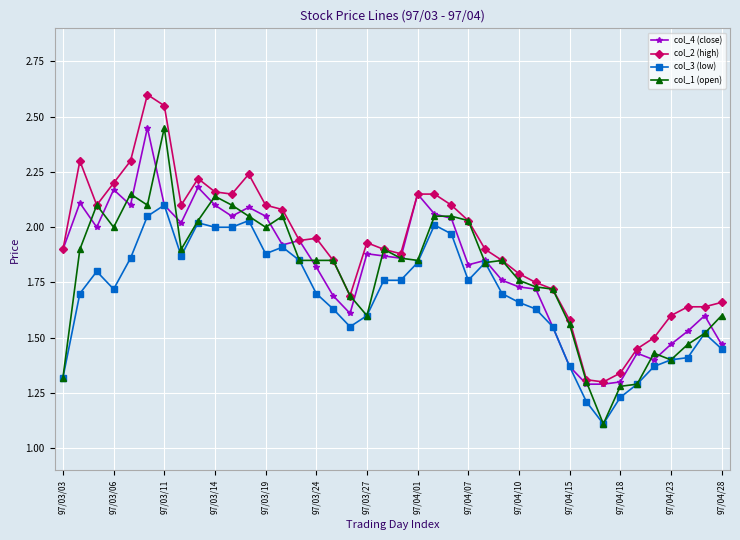

True or false: col_2 (high) has more than 2 points higher than both neighbors.

True